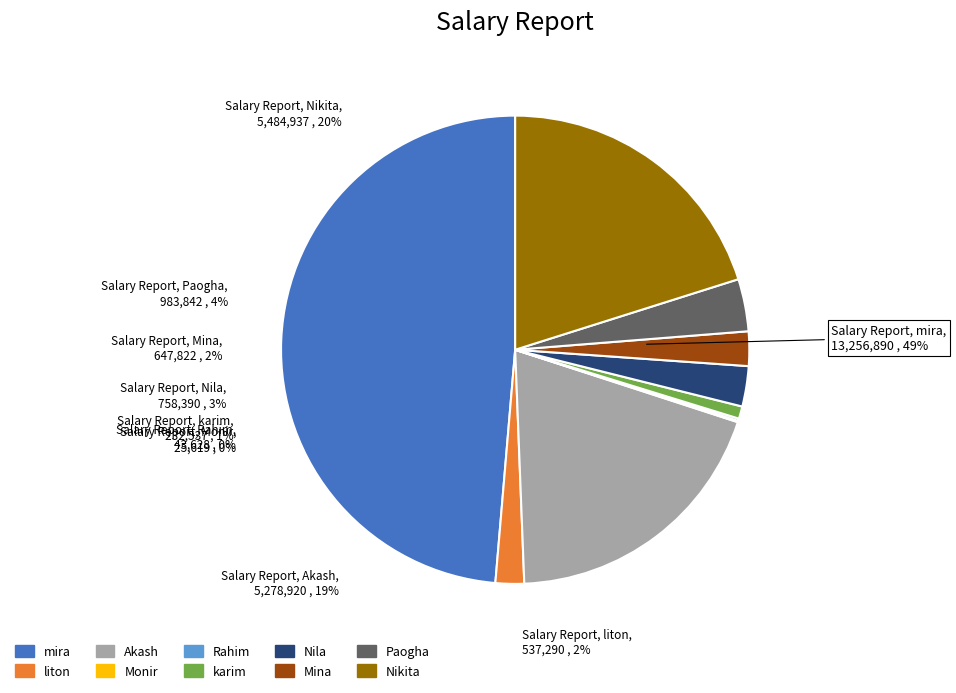

Which has a higher value, Paogha or mira?

mira